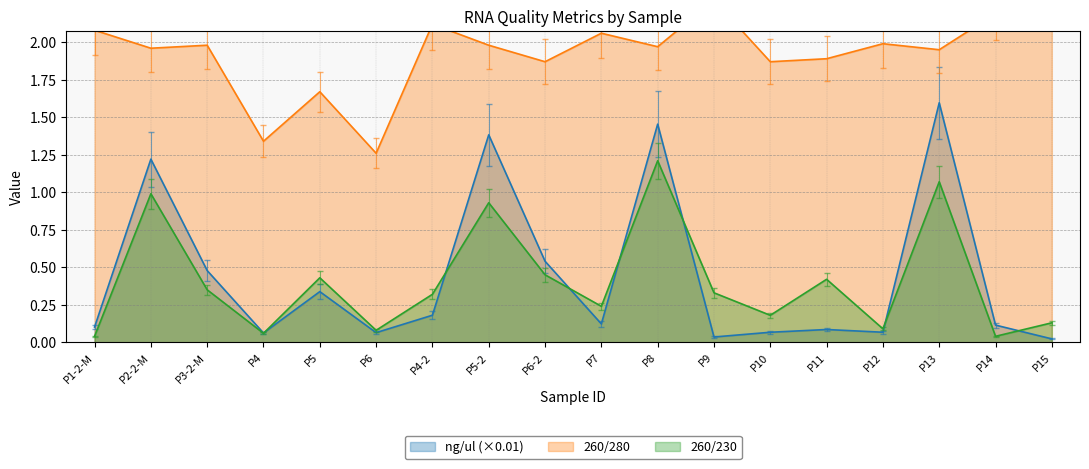

Is it true that ng/ul equals 0.1 at P1-2-M?

True